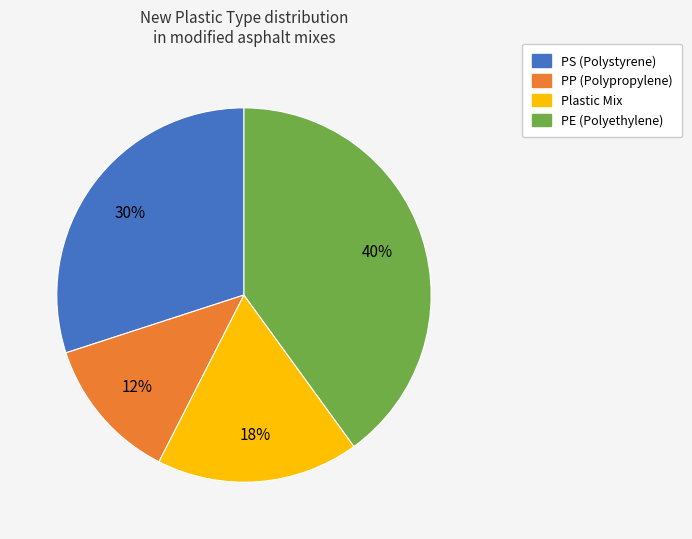

Which slice is the largest?

PE